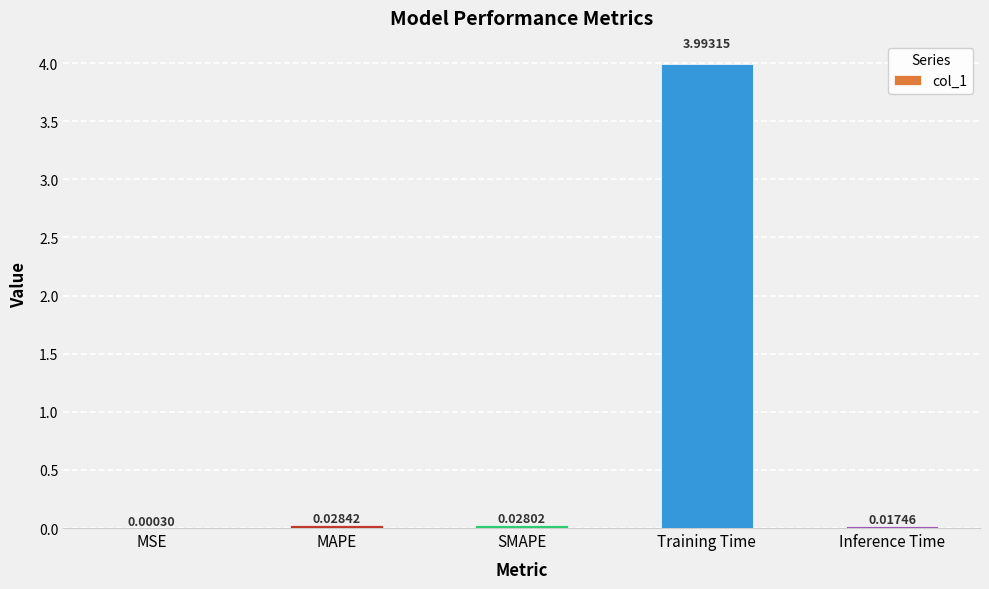

What is the maximum value shown in the chart?

4.0